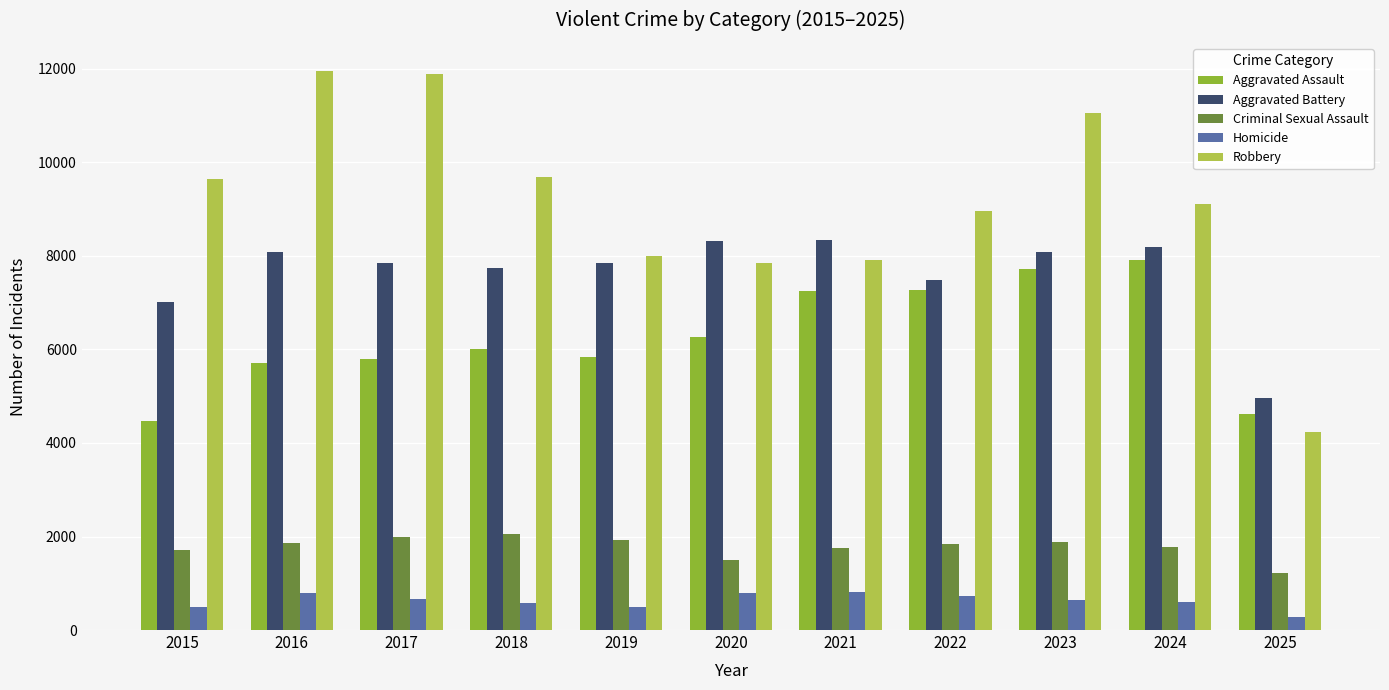

What is the sum of the Aggravated Assault values at 2023 and 2017?

13505